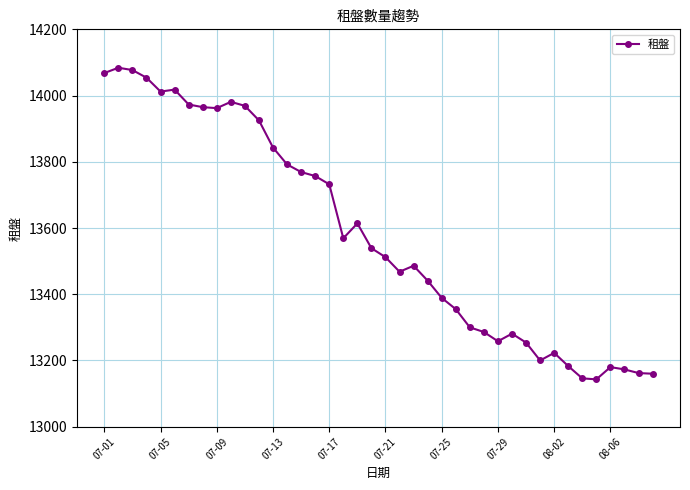

How many data points does each series have?

40